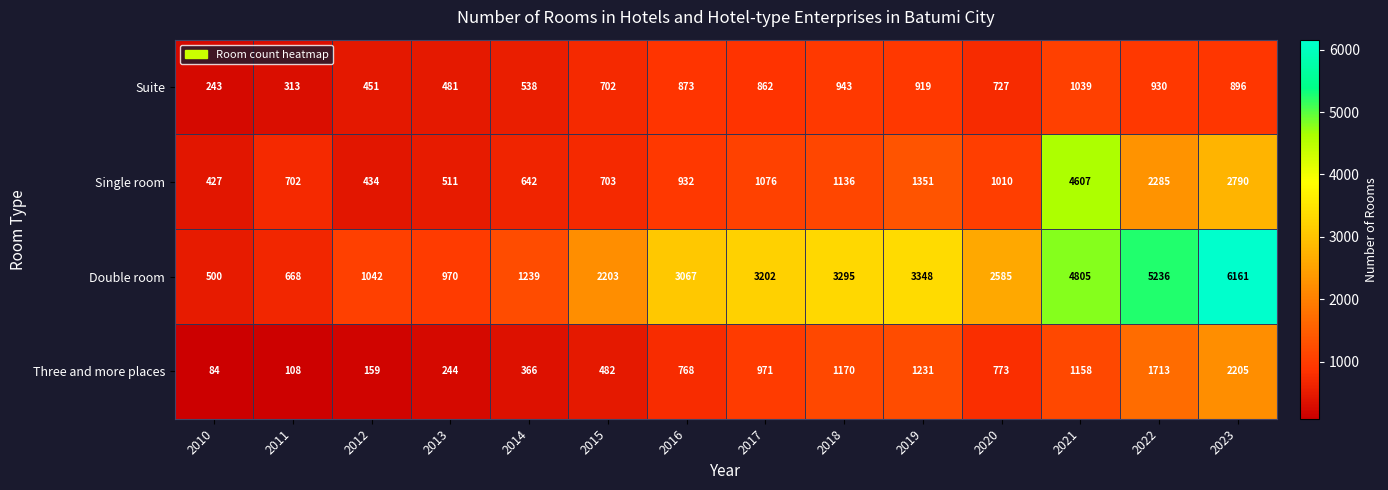

Count the number of categories in the chart.

14